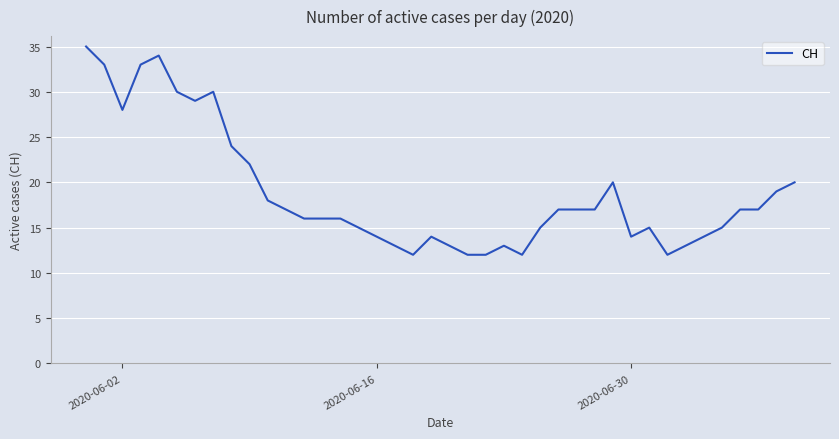

What is the average value?

19